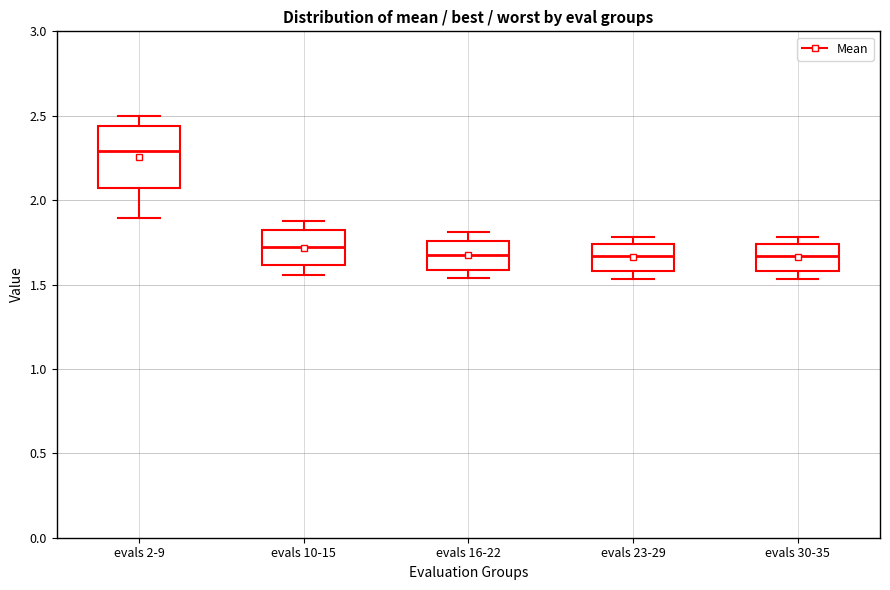

Which box has the highest median line?

evals 2-9